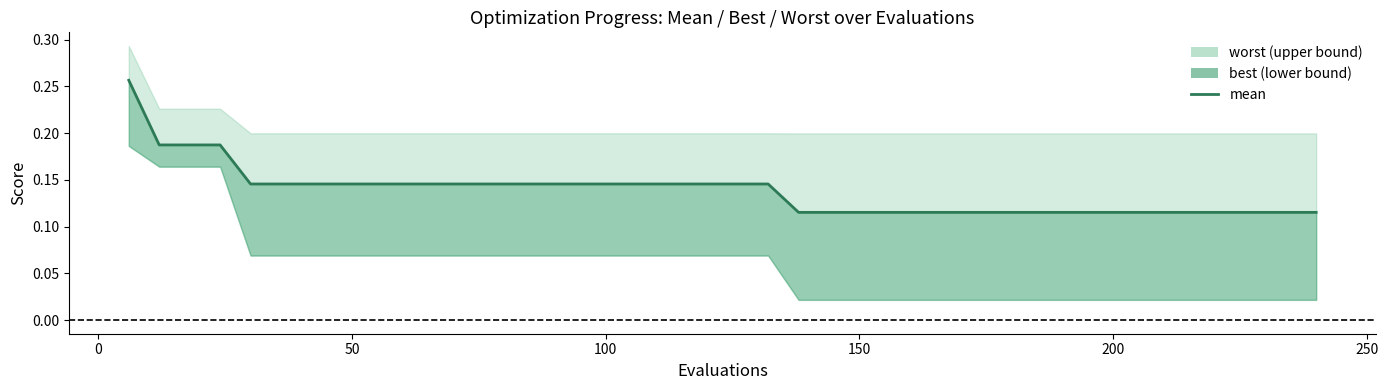

What is the sum of all values?

5.5